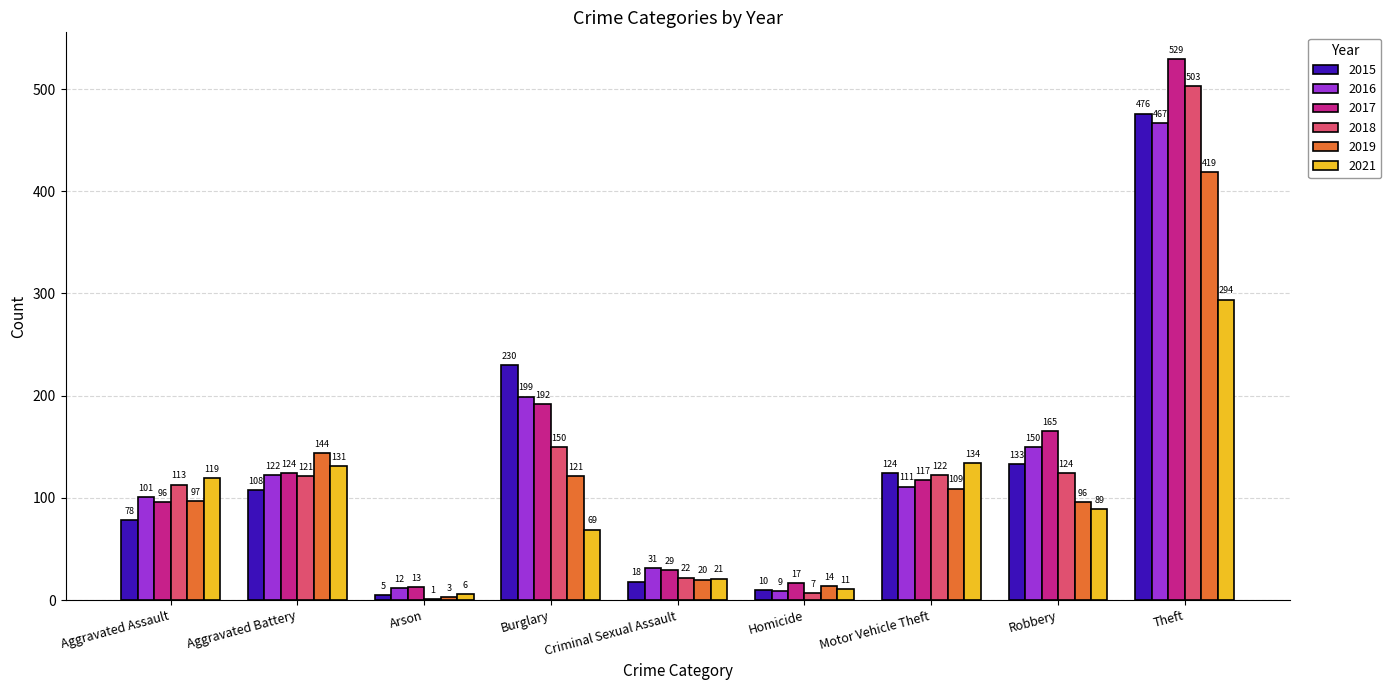

Is it true that 2019 equals 267 at Theft?

False